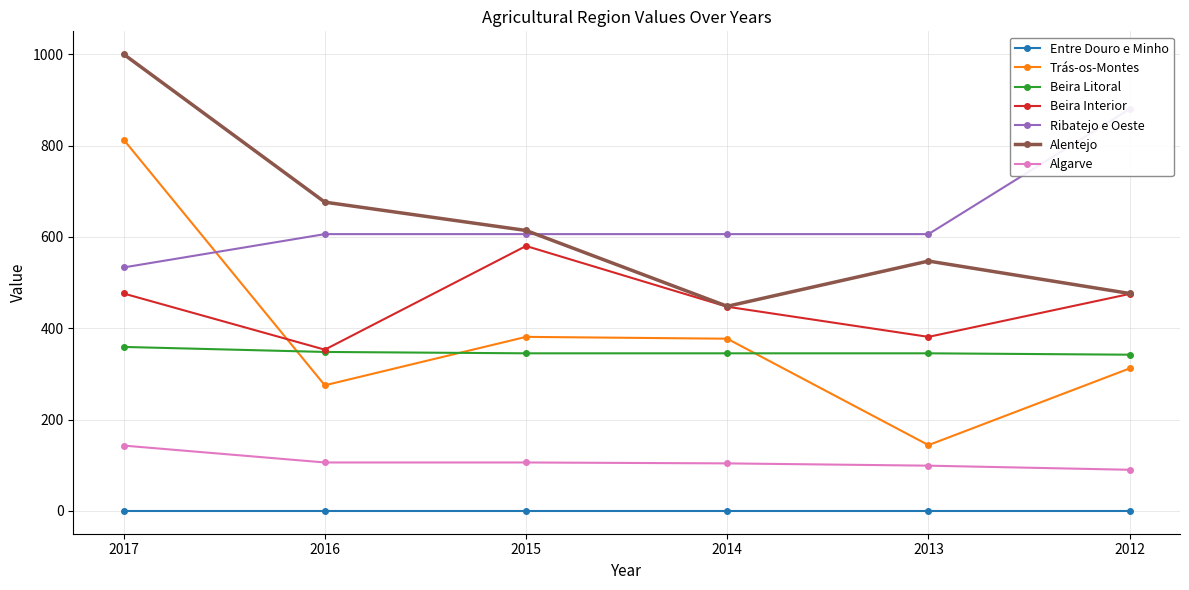

Which series has the largest total across all categories?

Ribatejo e Oeste